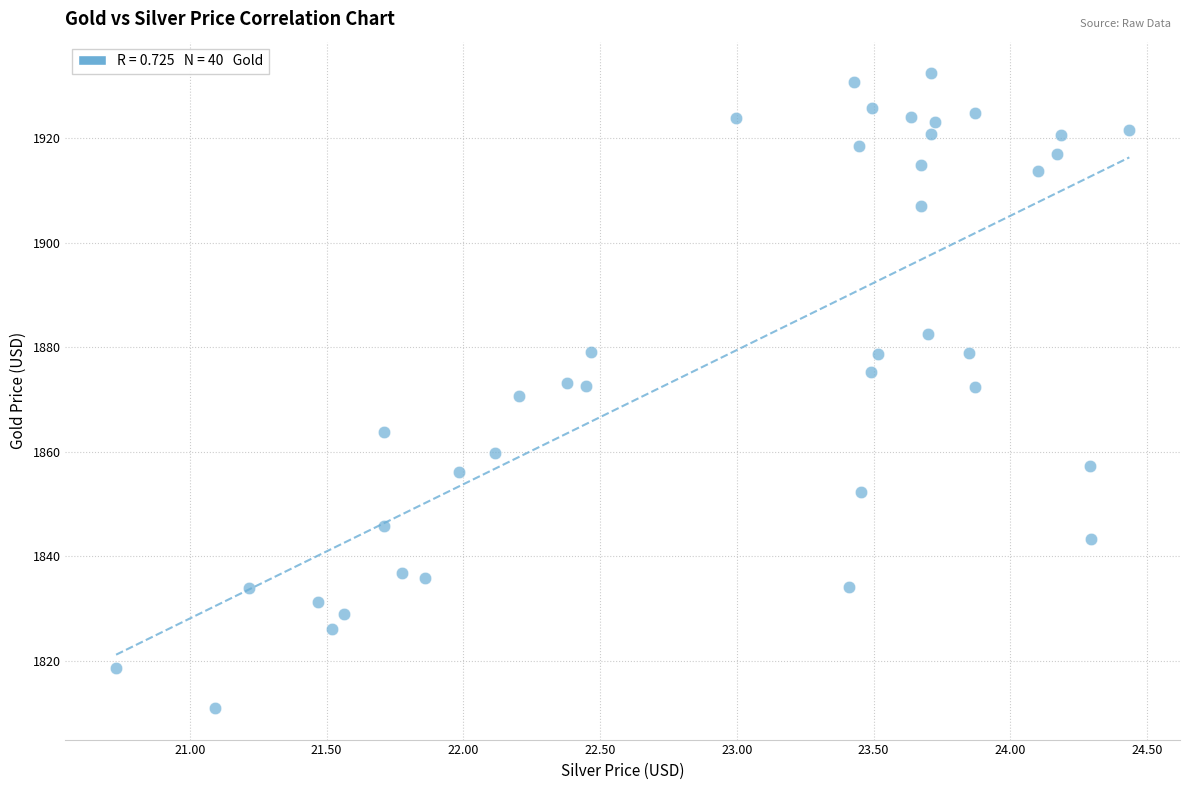

What is the range of Y values (max minus min)?

121.5